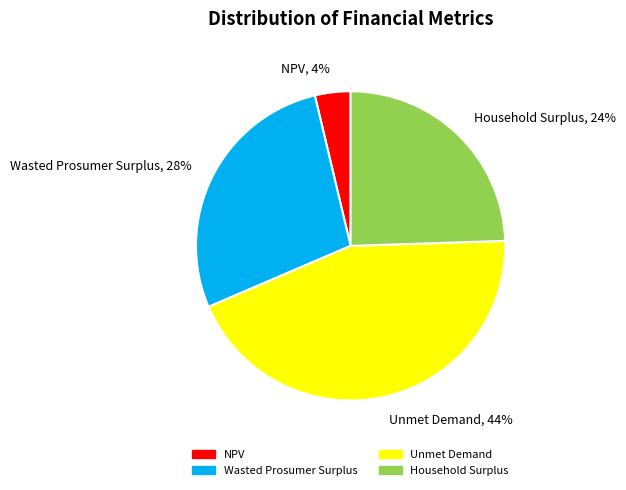

Rank the categories by value from highest to lowest.

Unmet Demand, Wasted Prosumer Surplus, Household Surplus, NPV